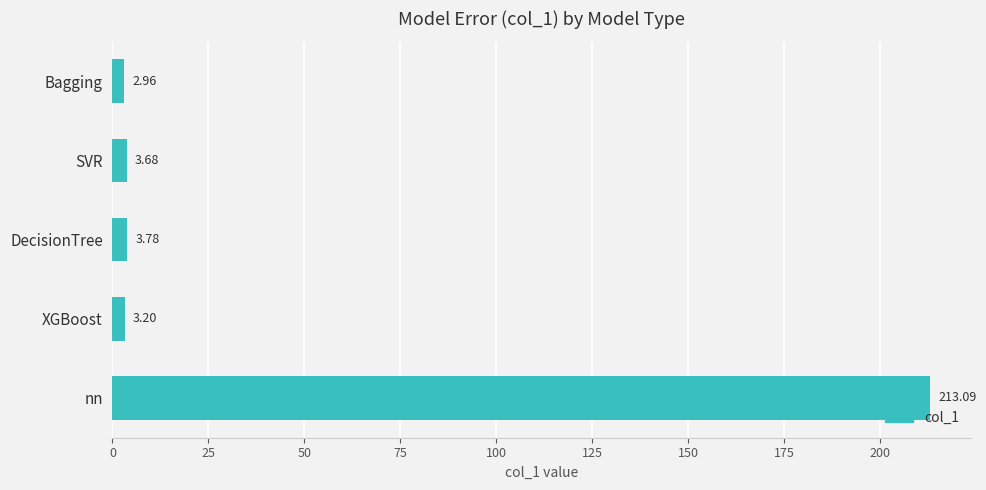

Where is the data nearest to the value 108?

DecisionTree